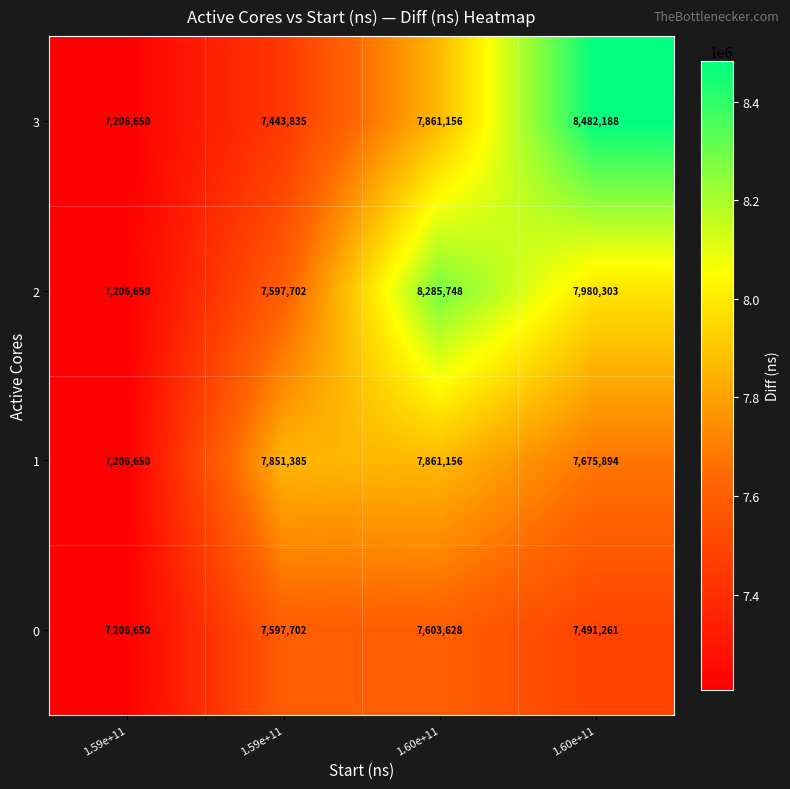

At which category is the sum across all series the highest?

1.60e+11